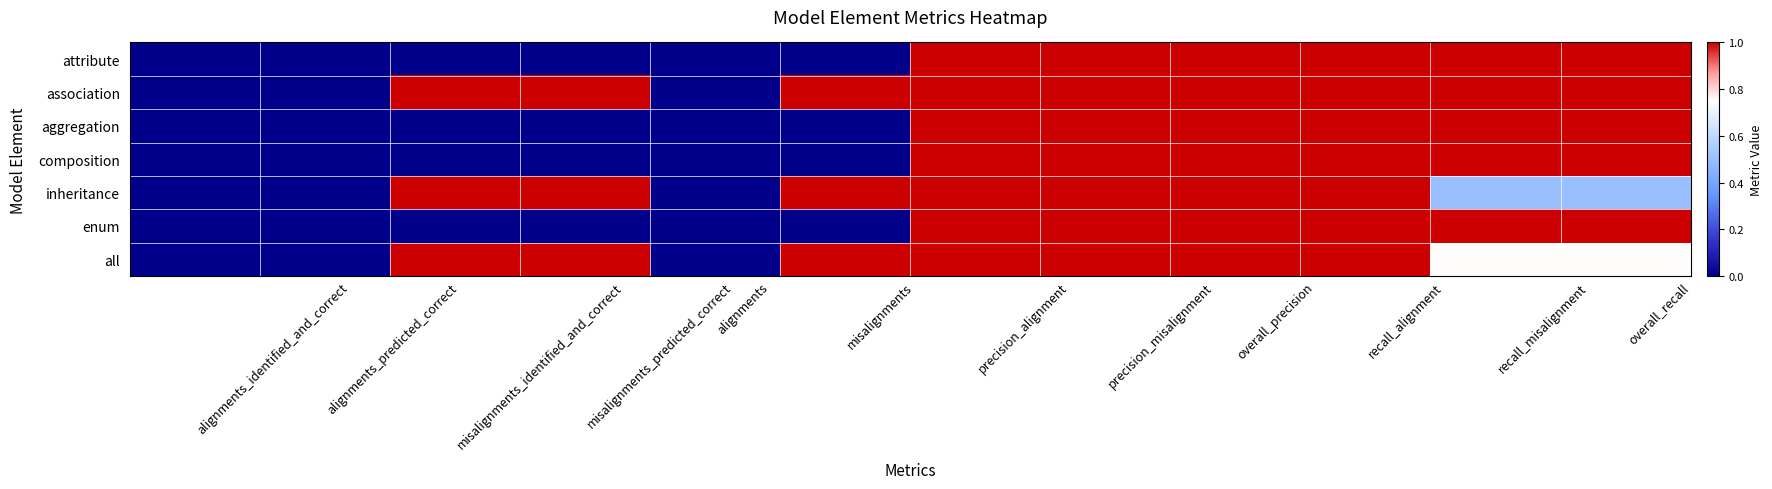

Count the number of data series in this chart.

7